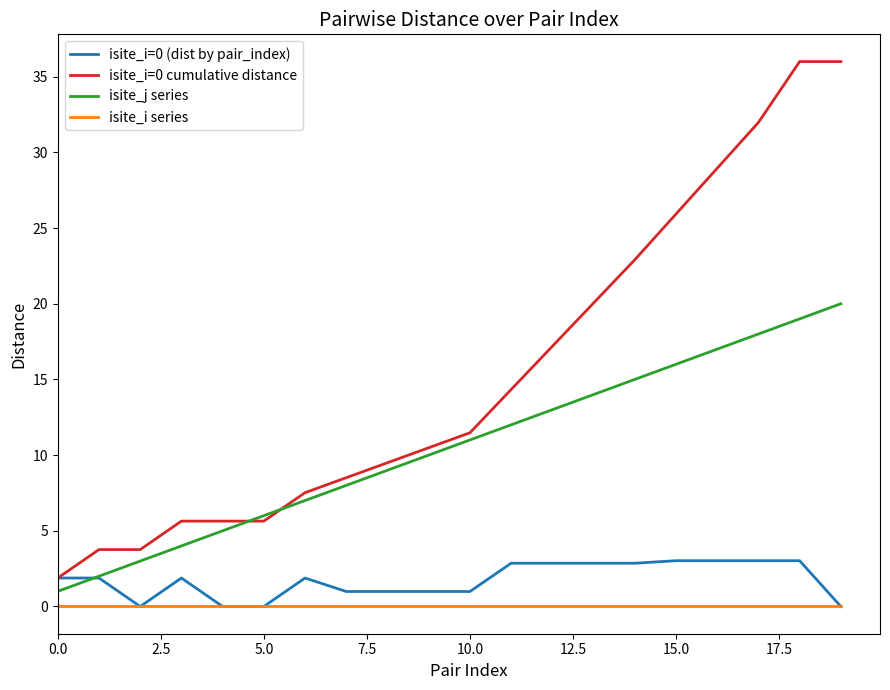

True or false: isite_j series has more than 0 interior local peaks.

False